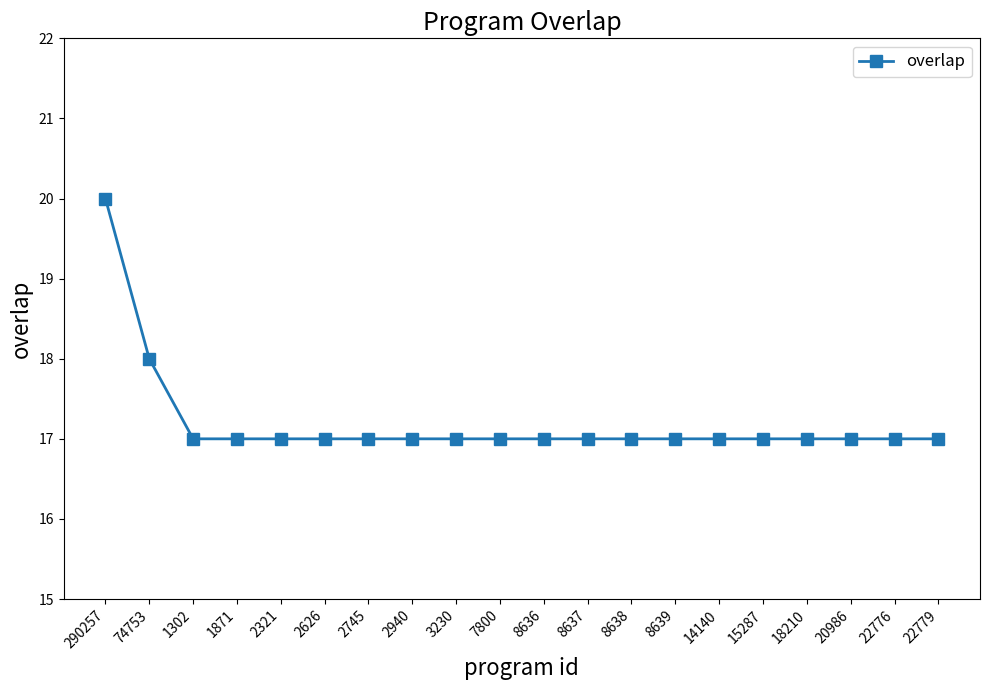

What value does the data have at 22779?

17